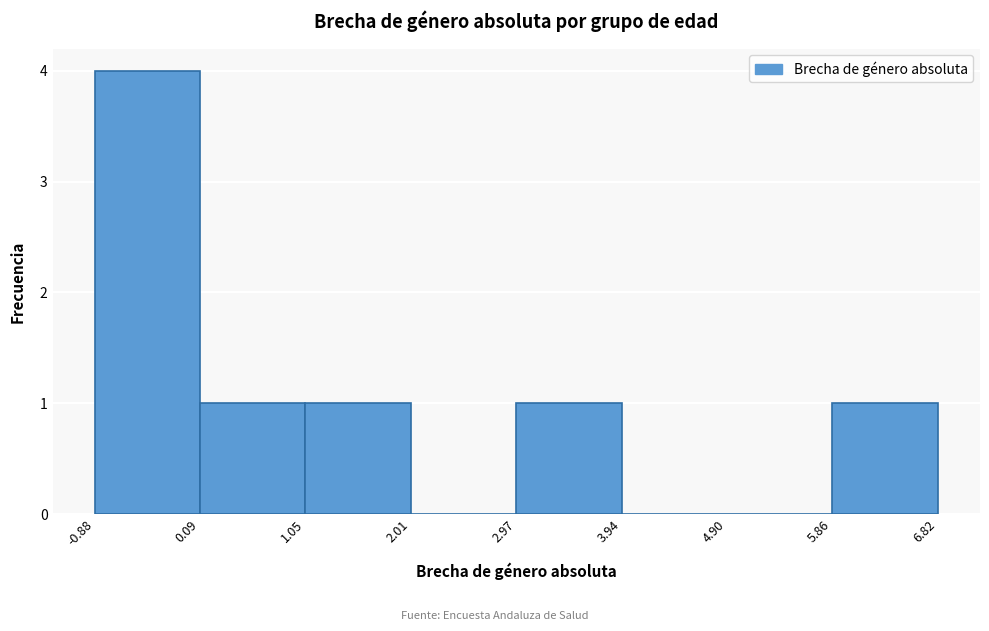

Over which range of the x-axis is the bar tallest?

-0.88 to 0.09